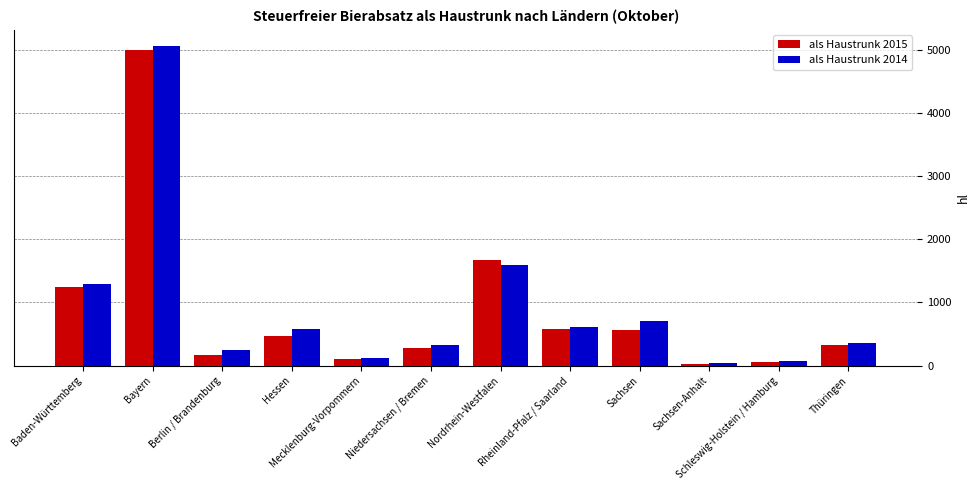

How many groups of bars are there?

12